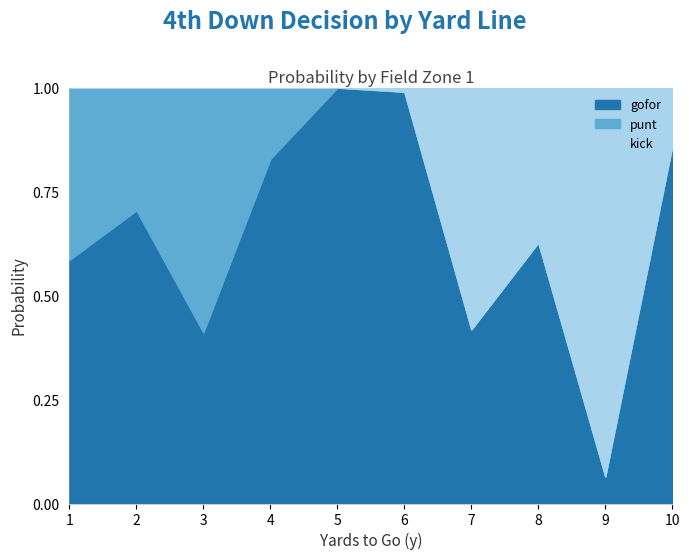

How many lines are shown in the chart?

3